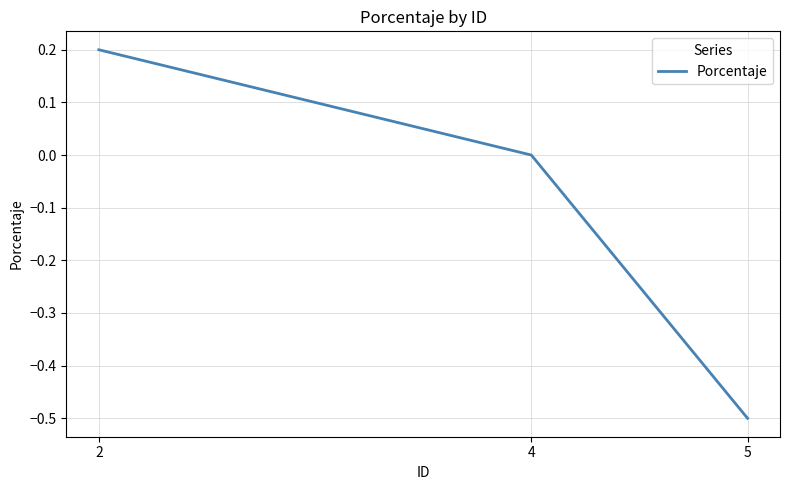

The value at 4 is -0.3. True or false?

False